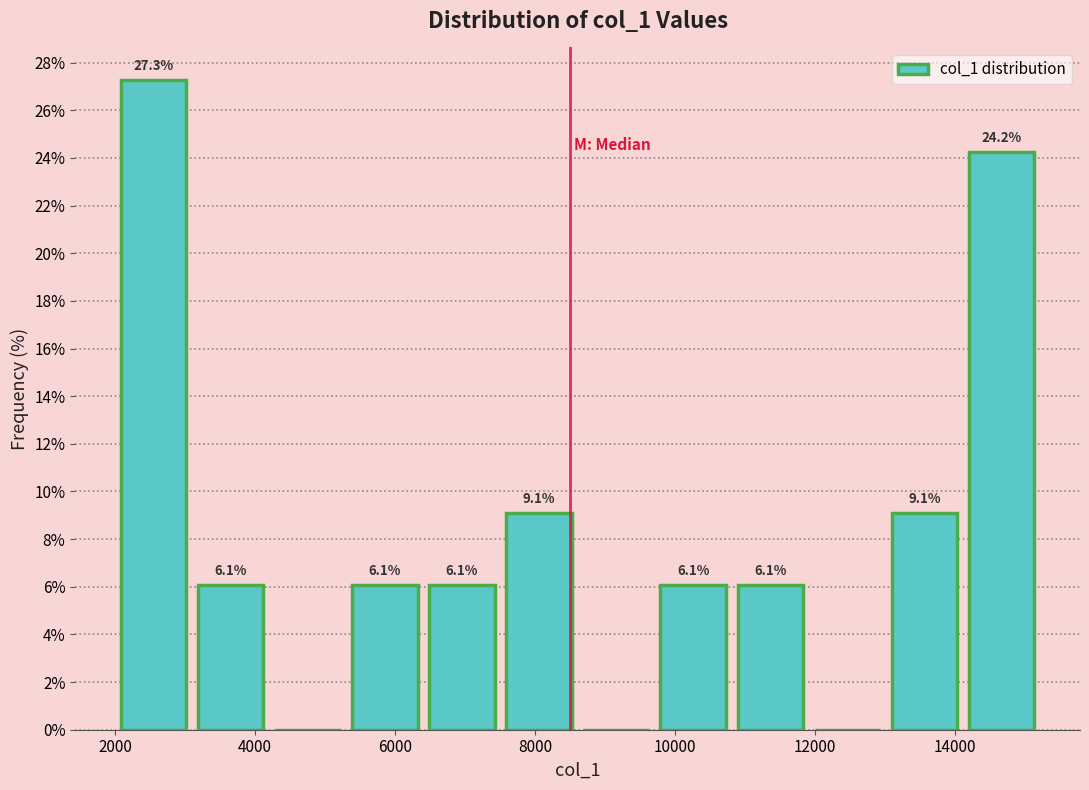

Which range on the x-axis has the tallest bar?

2000 to 3200